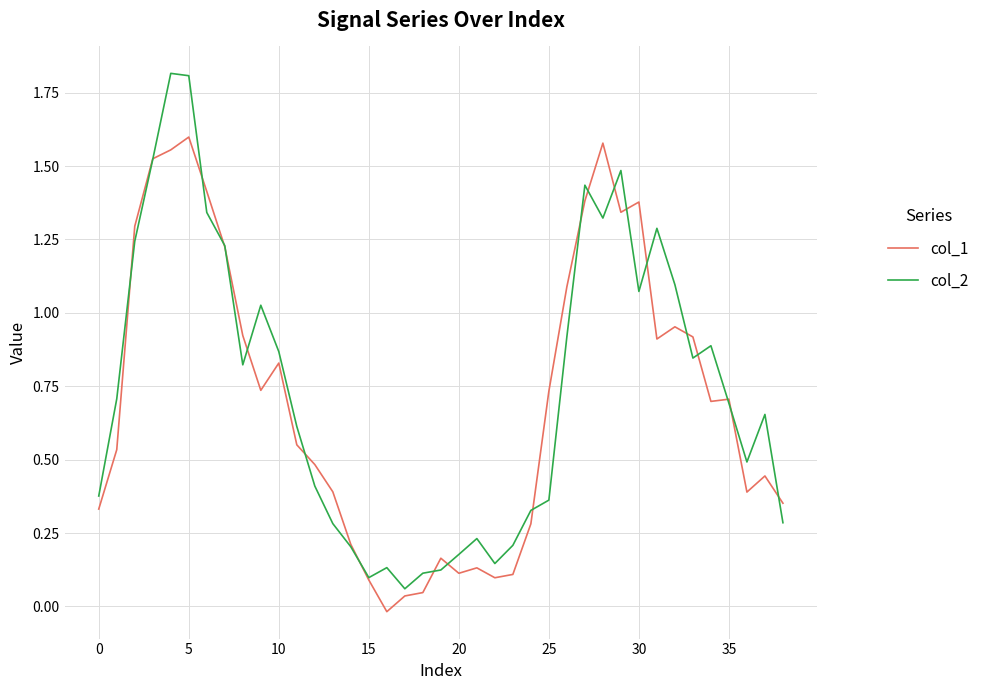

In col_2, how many points are lower than both neighbors (excluding endpoints)?

8